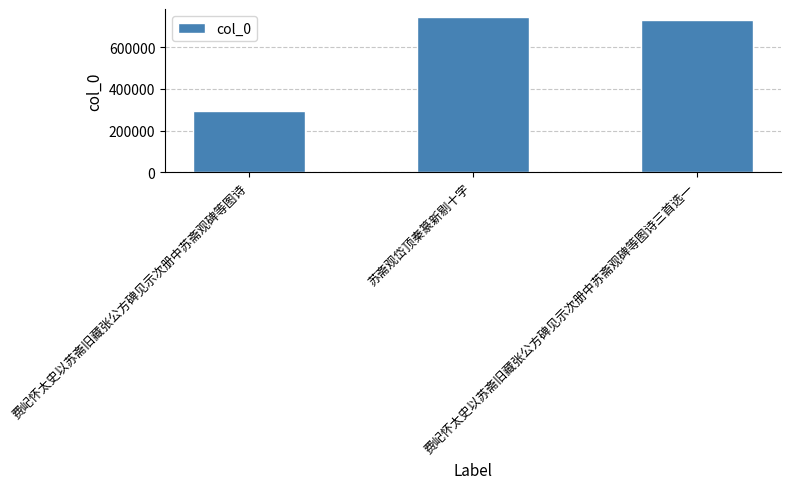

Which has a higher value, 费屺怀太史以苏斋旧藏张公方碑见示次册中苏斋观碑等图诗 or 苏斋观岱顶秦篆新剔十字?

苏斋观岱顶秦篆新剔十字